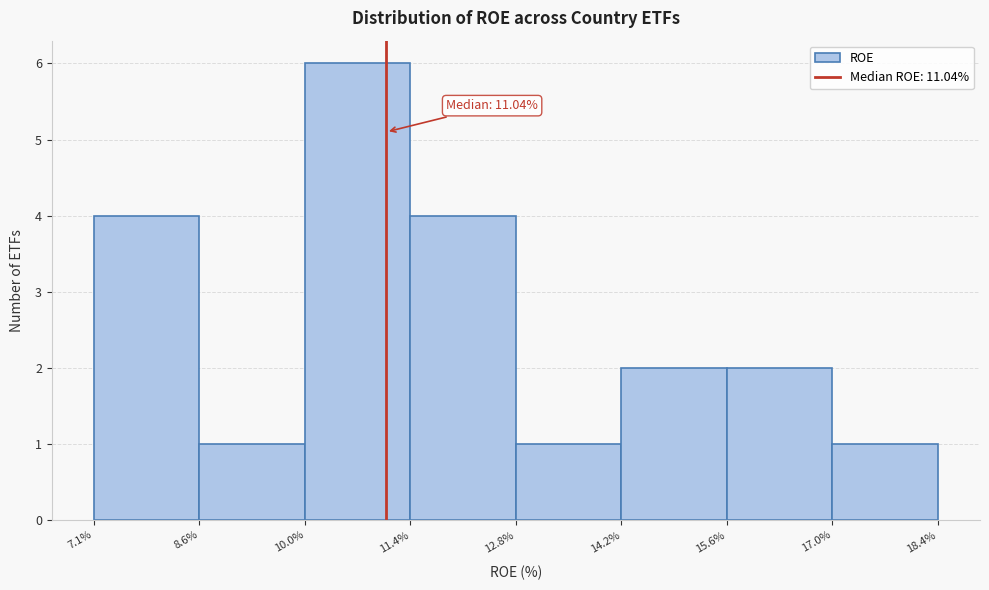

Over which range of the x-axis is the bar tallest?

10.0% to 11.4%